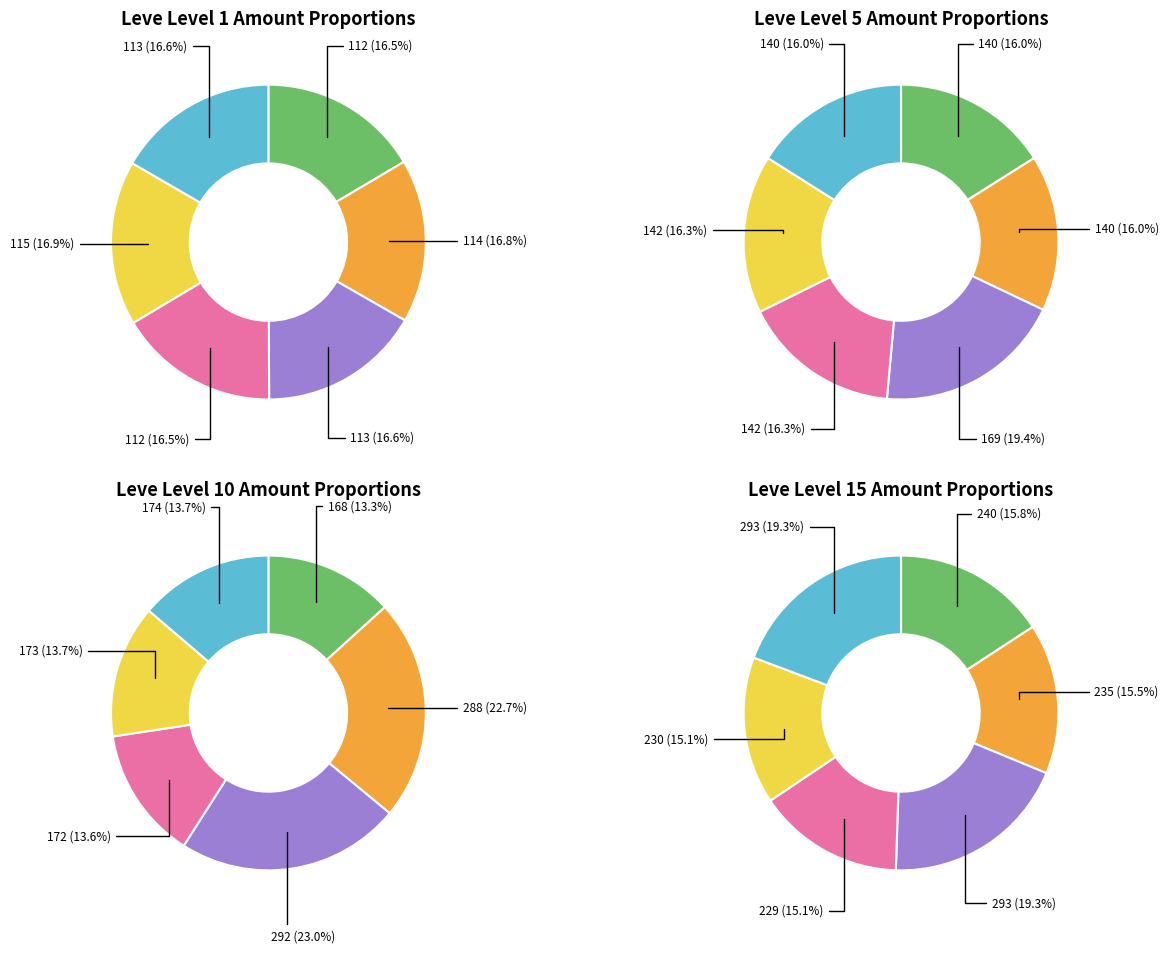

How many slices are in this pie chart?

6